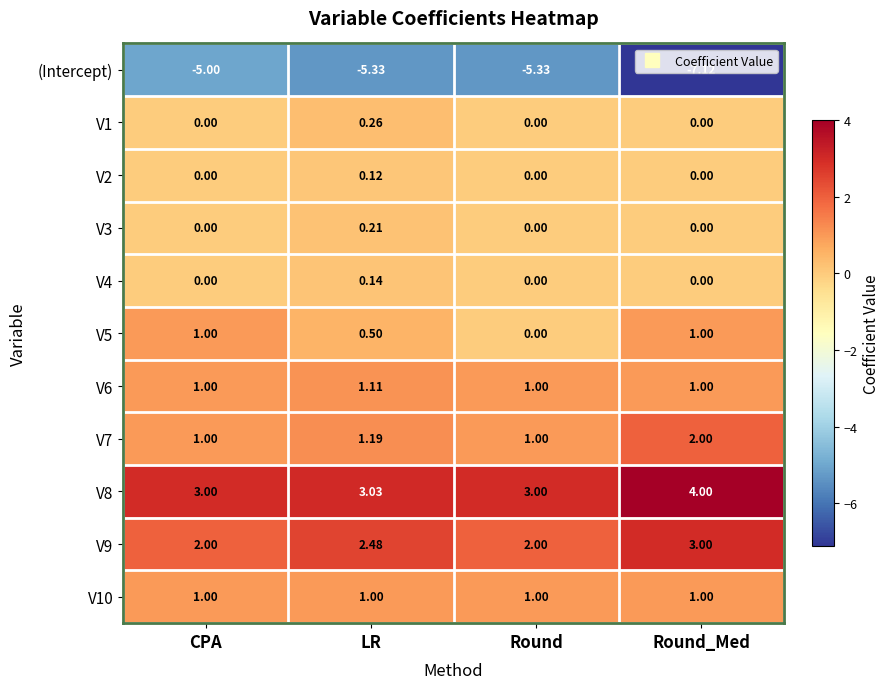

Is the value of V6 at Round_Med greater than the value of V9 at Round?

No